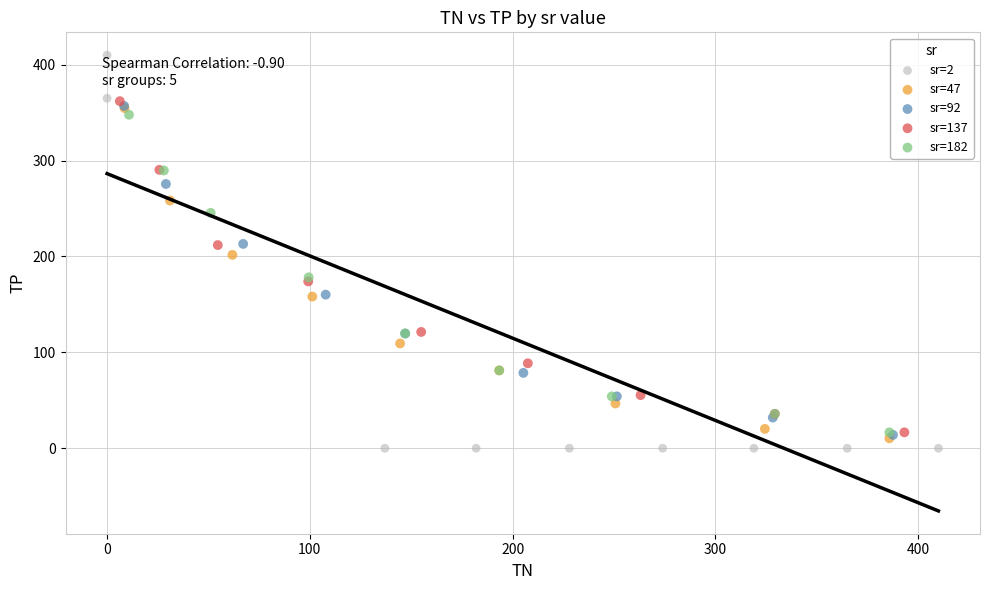

Which series reaches the maximum Y coordinate?

sr=2